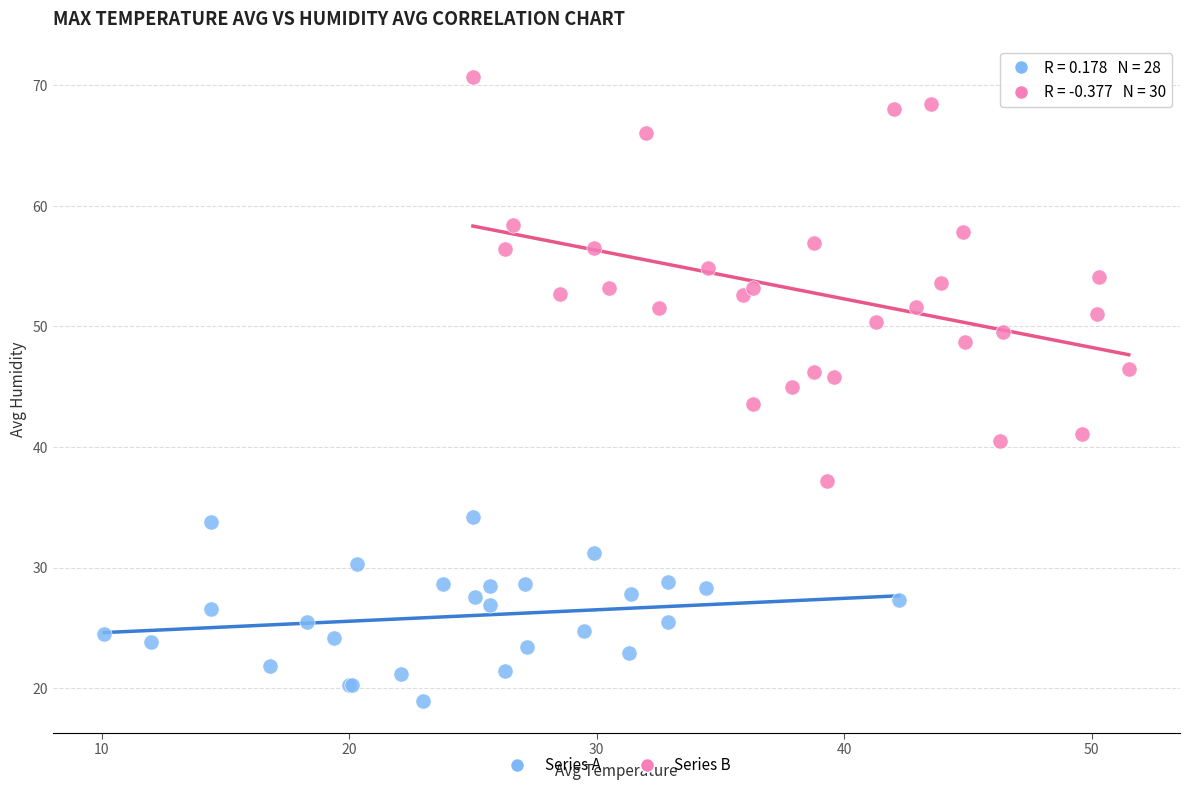

What are all the series names shown in the legend?

Series A, Series B